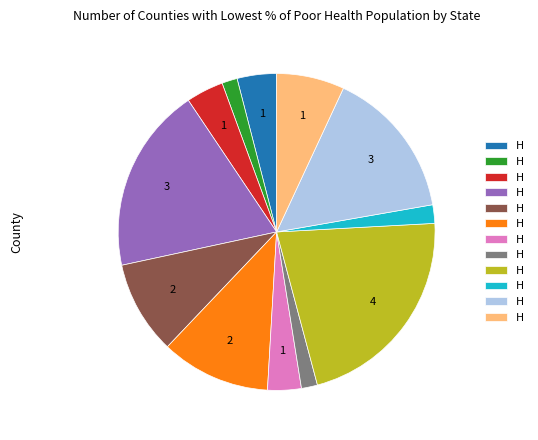

Does any single category account for the majority?

No